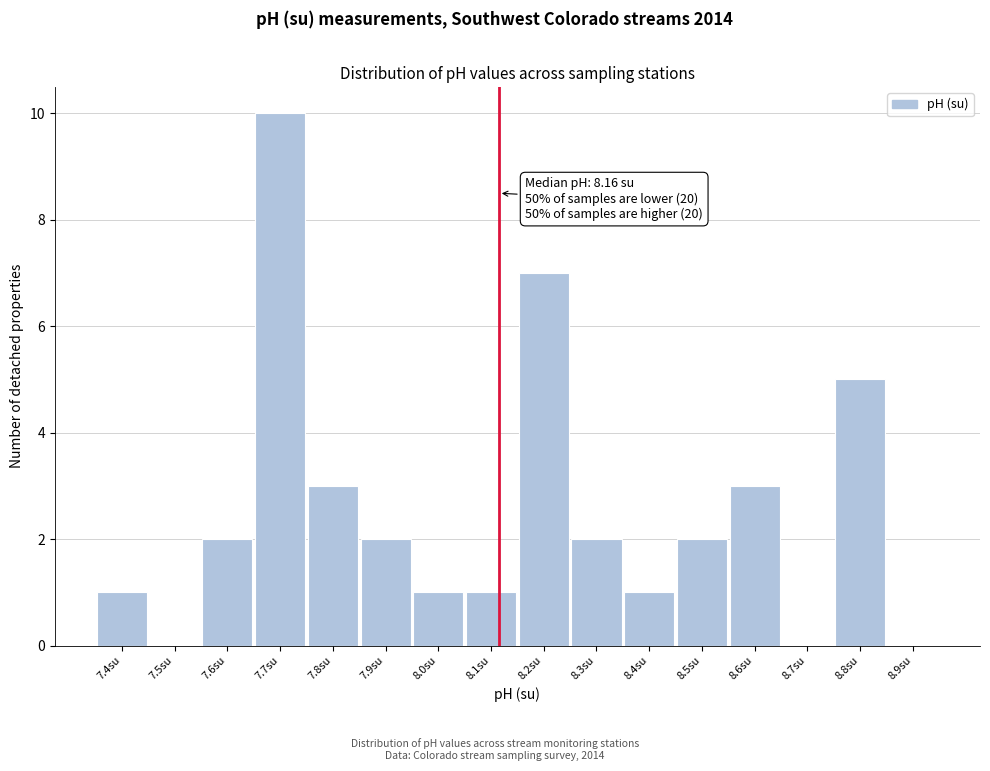

Reading left to right, transcribe all the data shown in this chart.

7.4su=1	7.5su=0	7.6su=2	7.7su=10	7.8su=3	7.9su=2	8.0su=1	8.1su=1	8.2su=7	8.3su=2	8.4su=1	8.5su=2	8.6su=3	8.7su=0	8.8su=5	8.9su=0